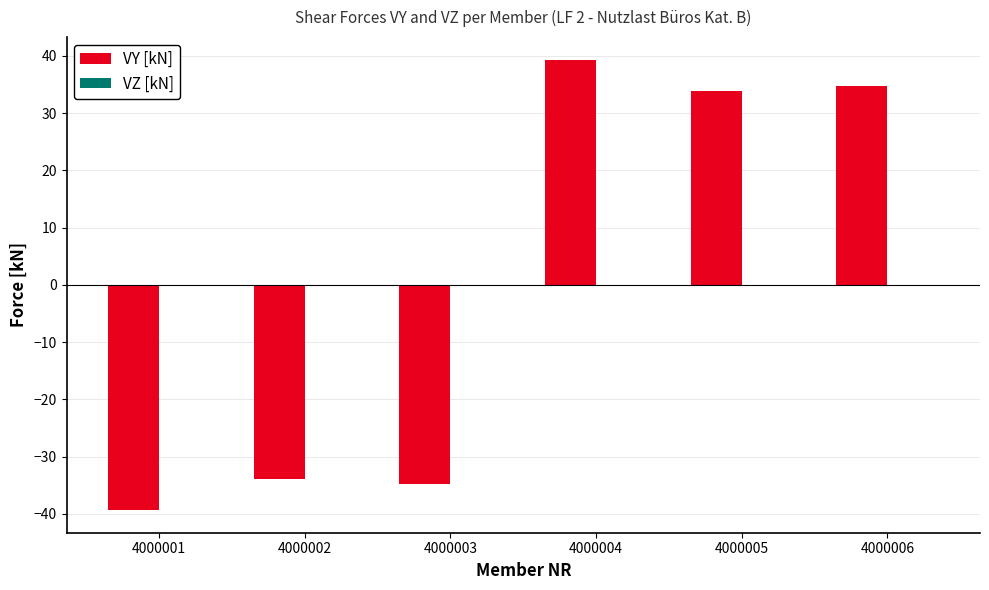

How many series are shown in this chart?

1